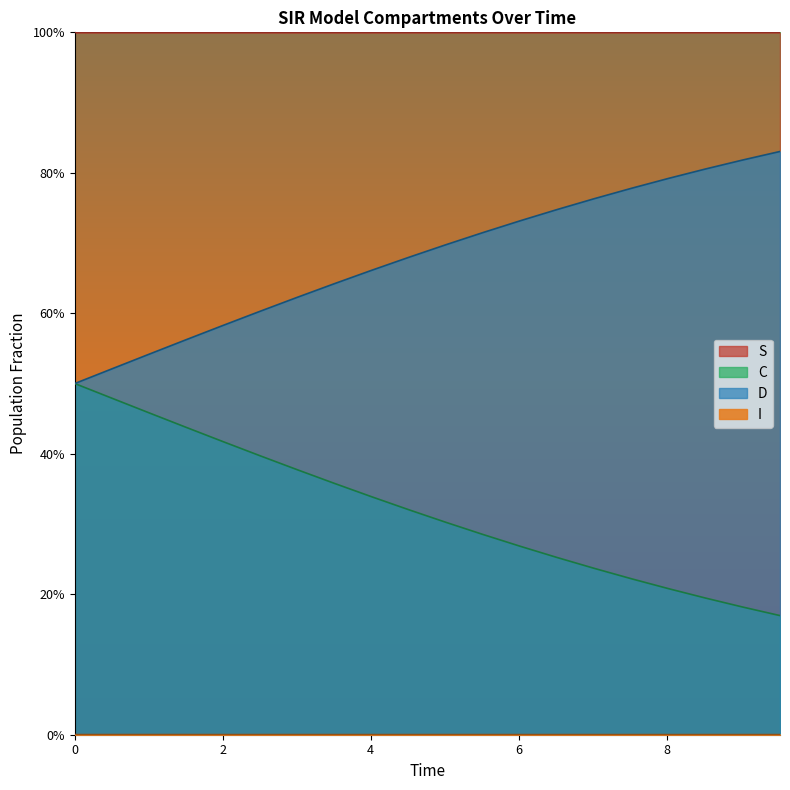

What is the total value across all series at 15?

2.0